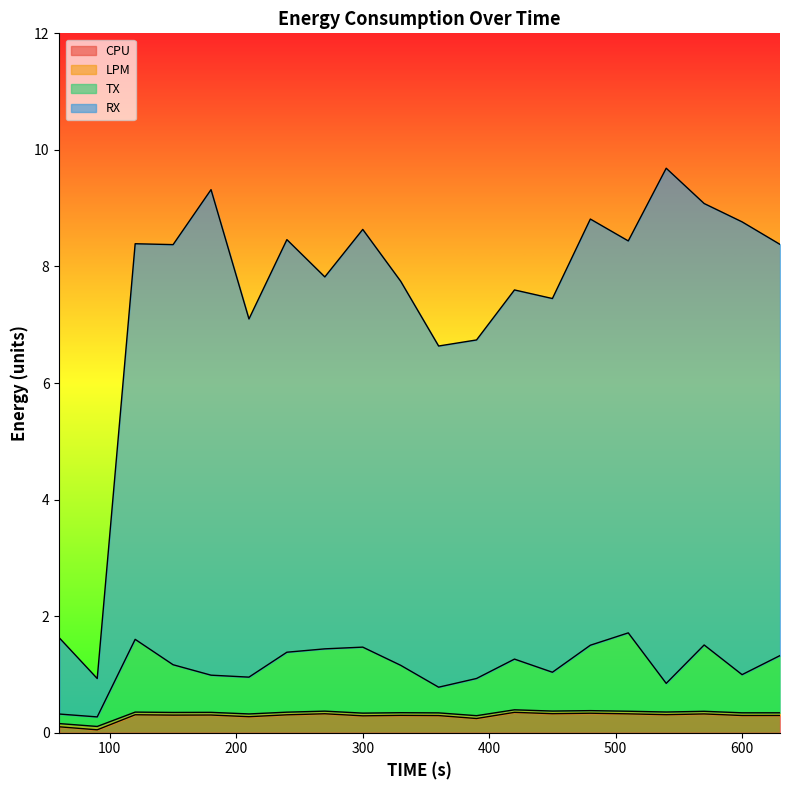

At which label is CPU closest to 0?

90